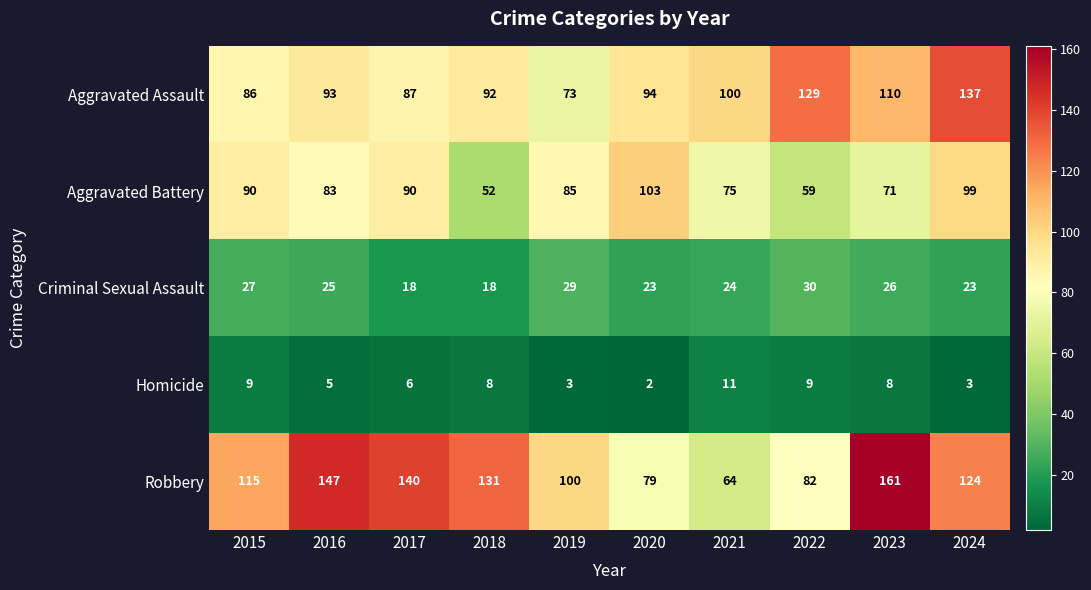

What is the difference between the Homicide values at 2023 and 2020?

6